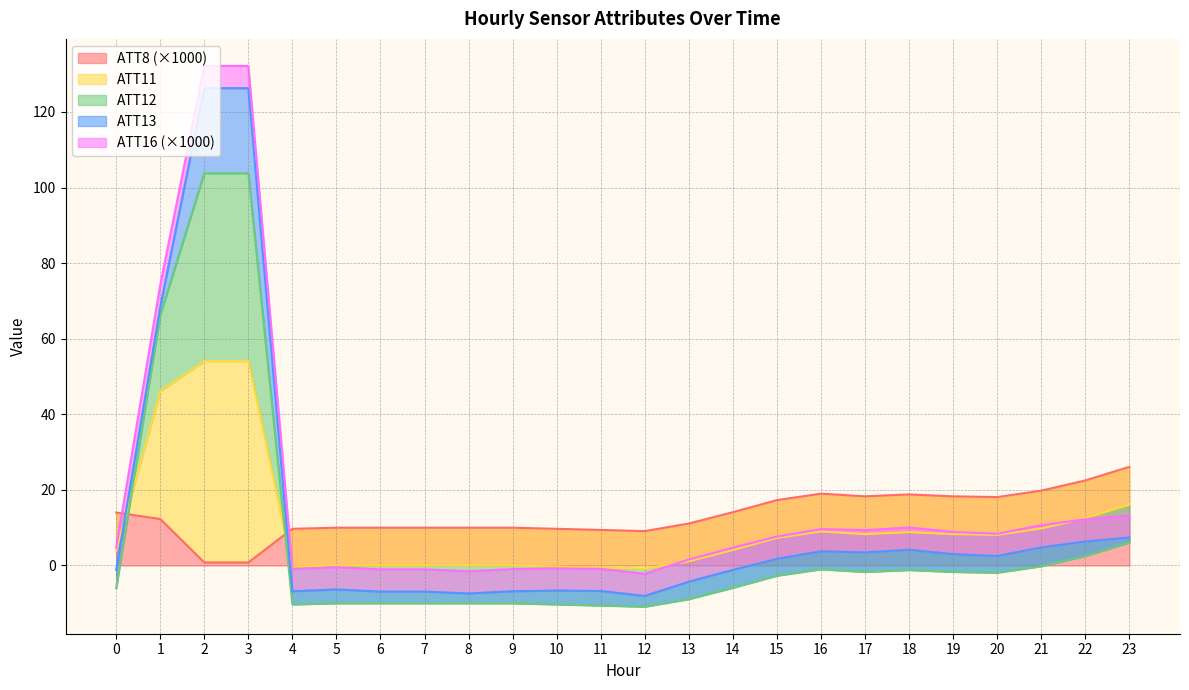

Is it true that ATT8 (×1000) equals 9.7 at 4?

True